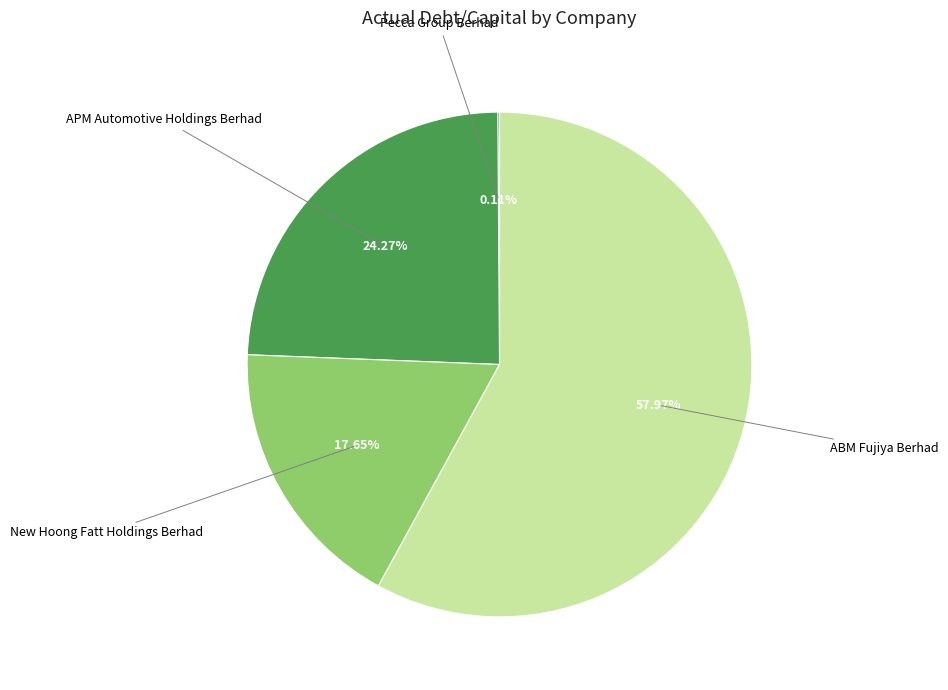

Does any single category account for the majority?

Yes